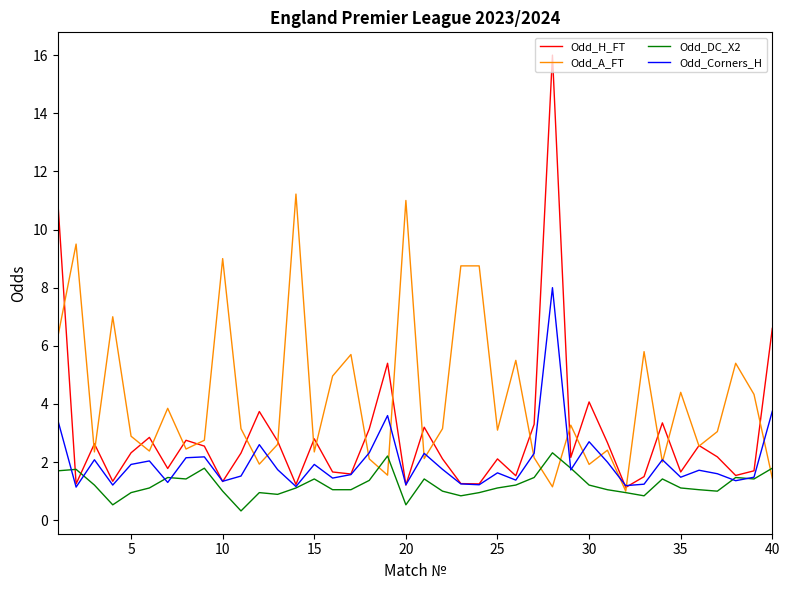

What is the highest value of the Odd_DC_X2 series?

2.3